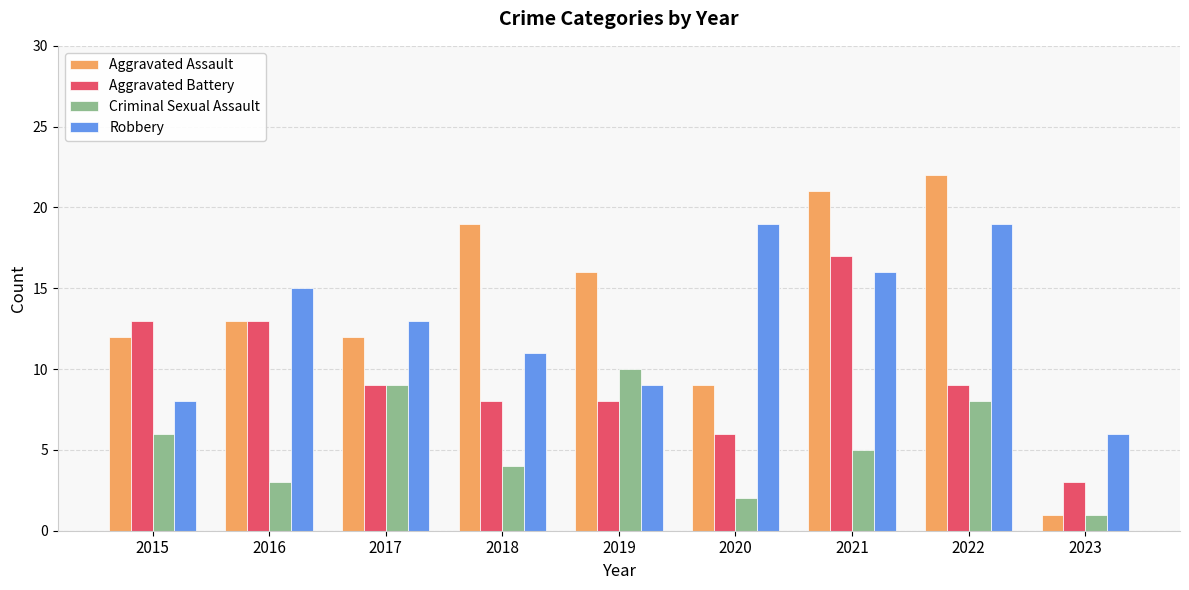

Reading left to right, extract all data points from this chart.

Aggravated Assault: 12	13	12	19	16	9	21	22	1
Aggravated Battery: 13	13	9	8	8	6	17	9	3
Criminal Sexual Assault: 6	3	9	4	10	2	5	8	1
Robbery: 8	15	13	11	9	19	16	19	6